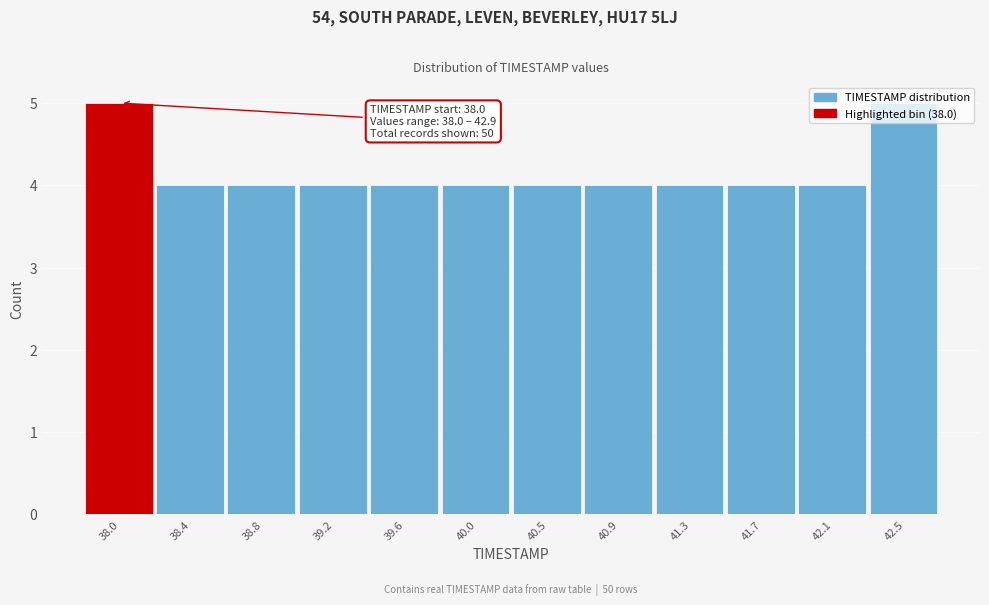

What is the minimum value shown in the chart?

4